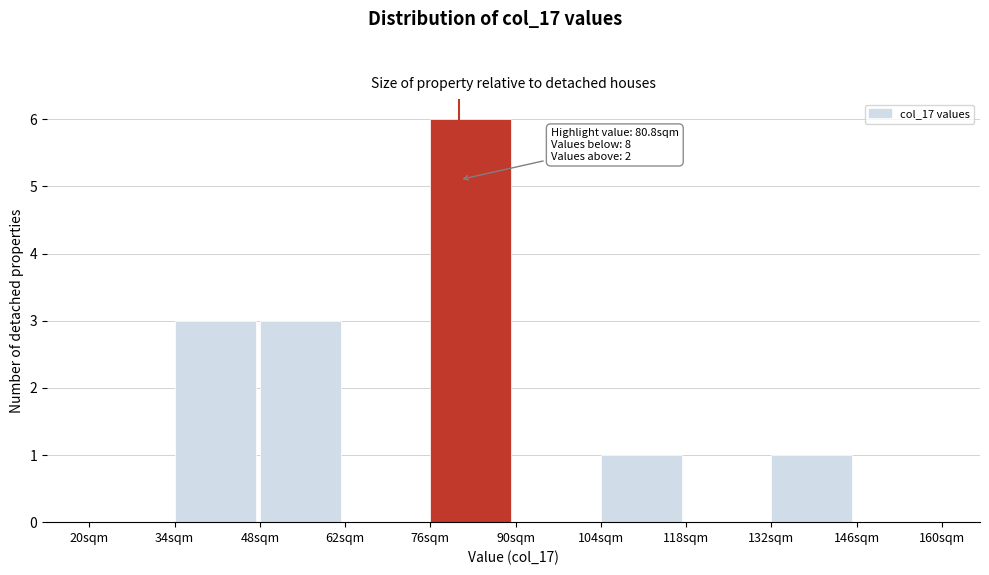

Over which range of the x-axis is the bar tallest?

76 to 90